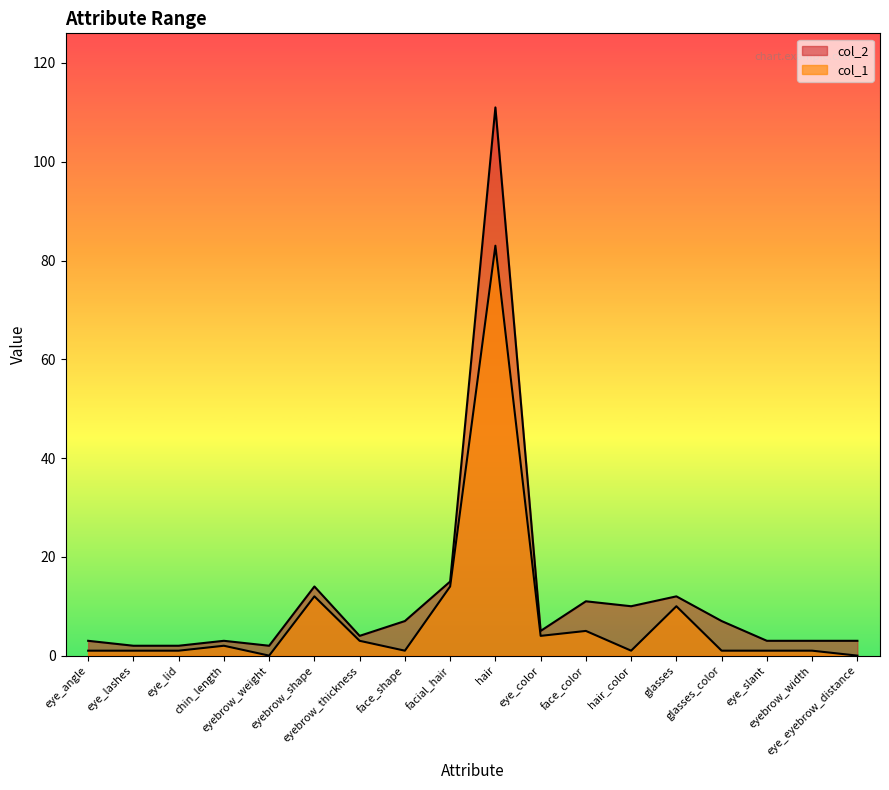

Reading right to left, transcribe all the data shown in this chart.

col_1: eye_eyebrow_distance=0	eyebrow_width=1	eye_slant=1	glasses_color=1	glasses=10	hair_color=1	face_color=5	eye_color=4	hair=83	facial_hair=14	face_shape=1	eyebrow_thickness=3	eyebrow_shape=12	eyebrow_weight=0	chin_length=2	eye_lid=1	eye_lashes=1	eye_angle=1
col_2: eye_eyebrow_distance=3	eyebrow_width=3	eye_slant=3	glasses_color=7	glasses=12	hair_color=10	face_color=11	eye_color=5	hair=111	facial_hair=15	face_shape=7	eyebrow_thickness=4	eyebrow_shape=14	eyebrow_weight=2	chin_length=3	eye_lid=2	eye_lashes=2	eye_angle=3